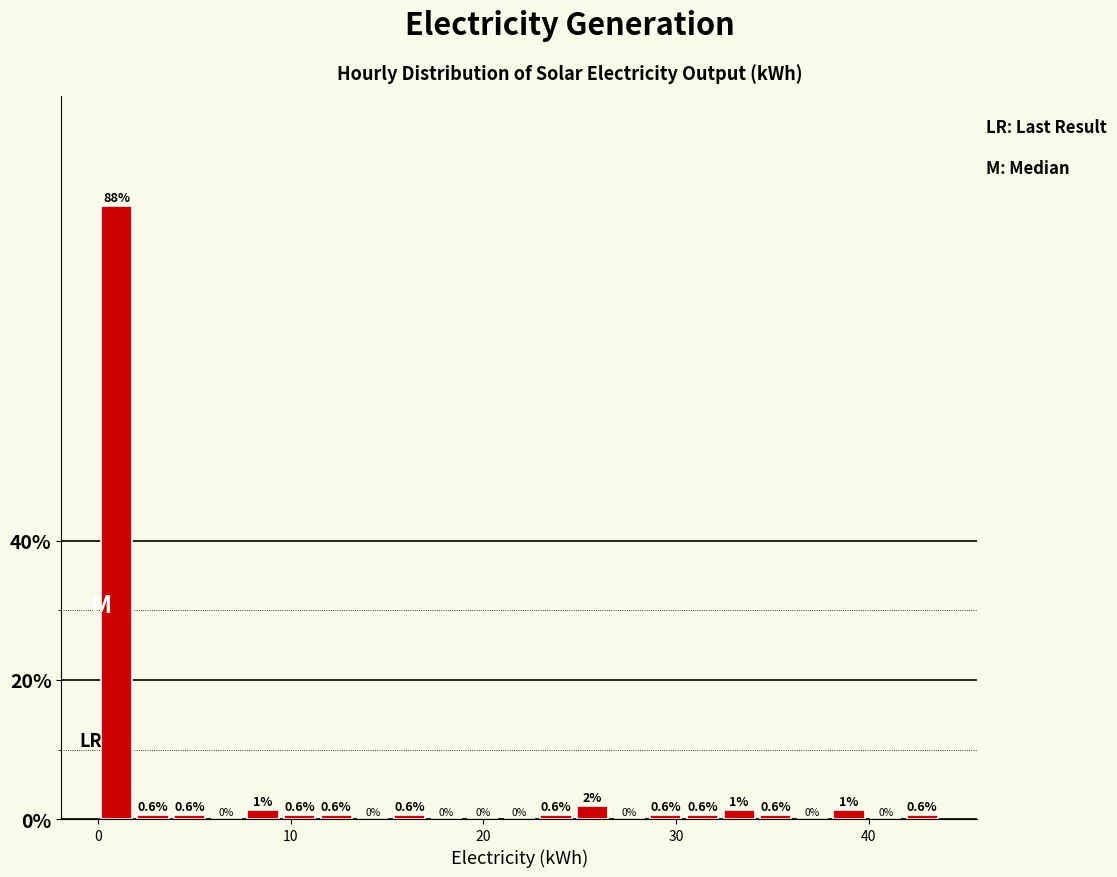

Around what value on the x-axis is the tallest bar? Give the approximate position of its centre, as read against the axis.

1